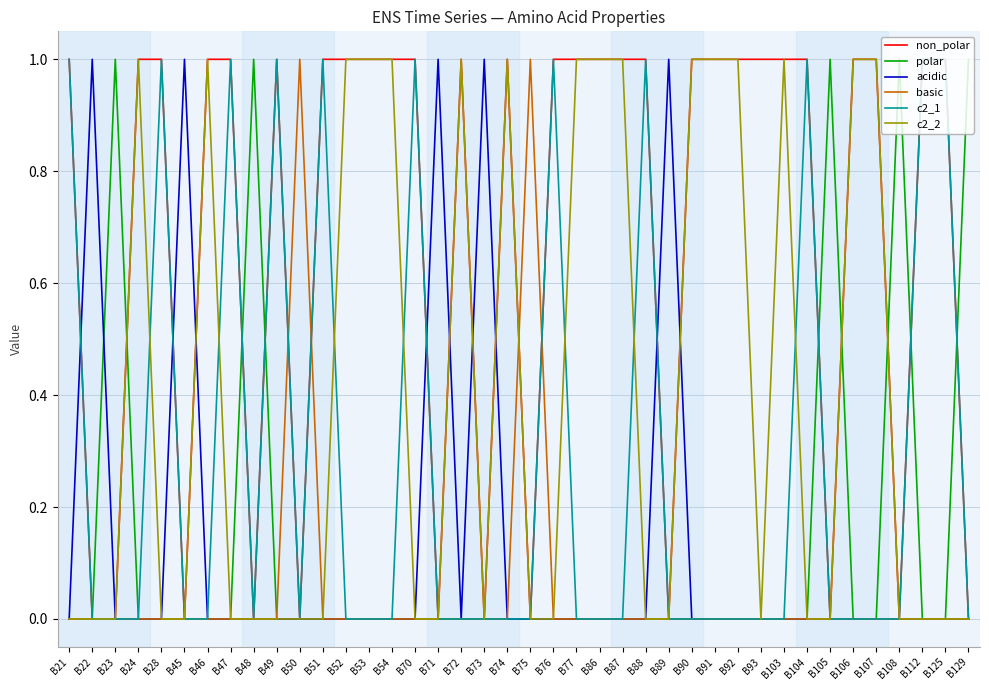

Which series changed the most between B74 and B93?

c2_2